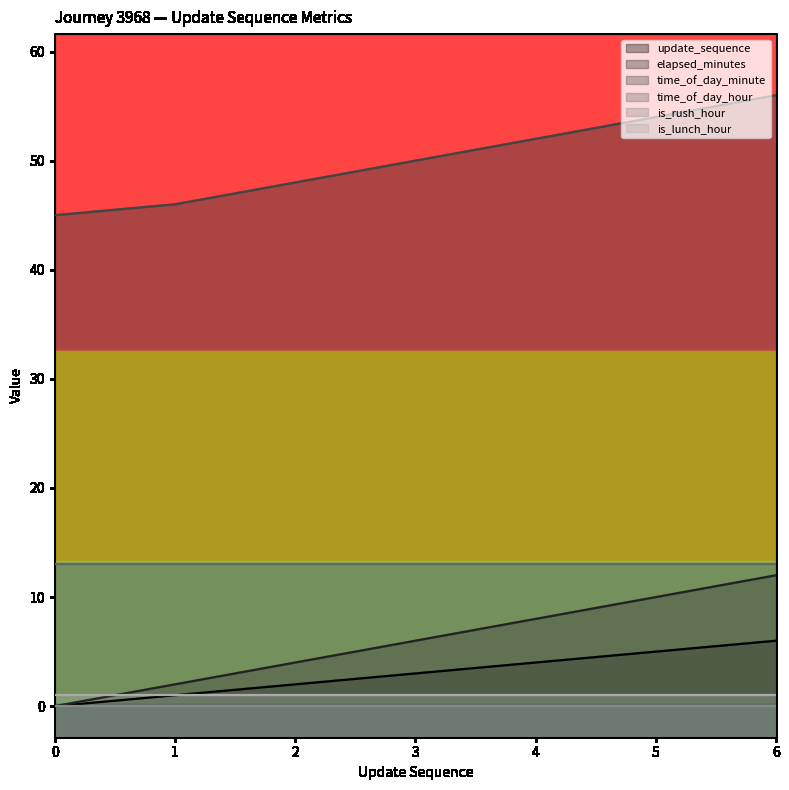

True or false: elapsed_minutes and update_sequence cross at least once.

False